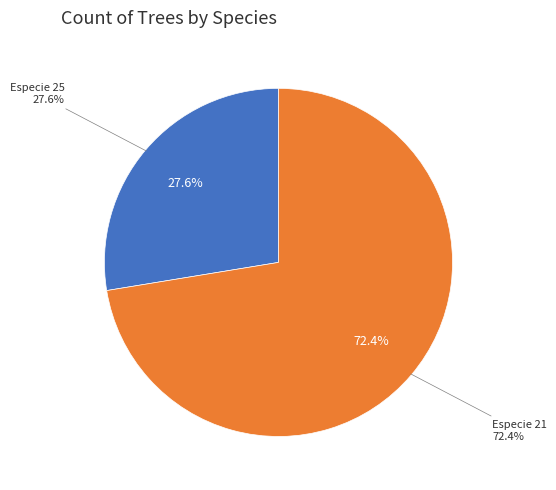

To the nearest percent, what percentage of the pie is Especie 25?

28%